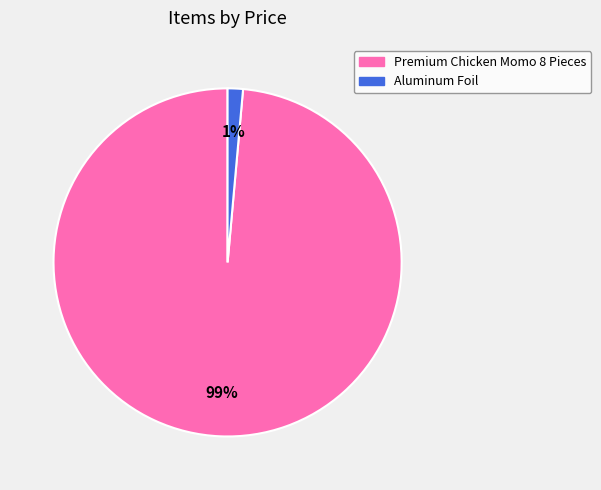

To the nearest percent, what is the average slice percentage?

50%